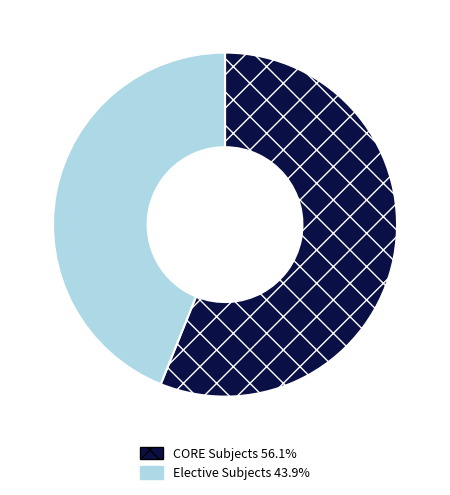

Does any single category account for the majority?

Yes